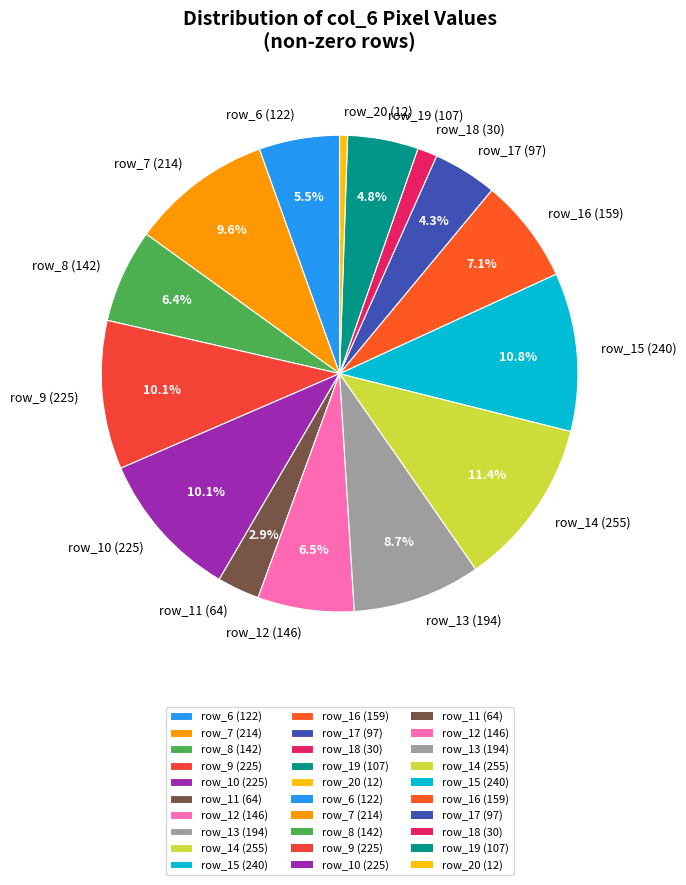

Does any single category account for the majority?

No